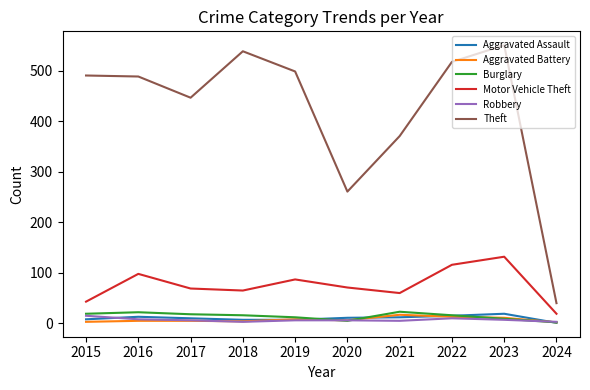

True or false: Burglary and Theft cross at least once.

False